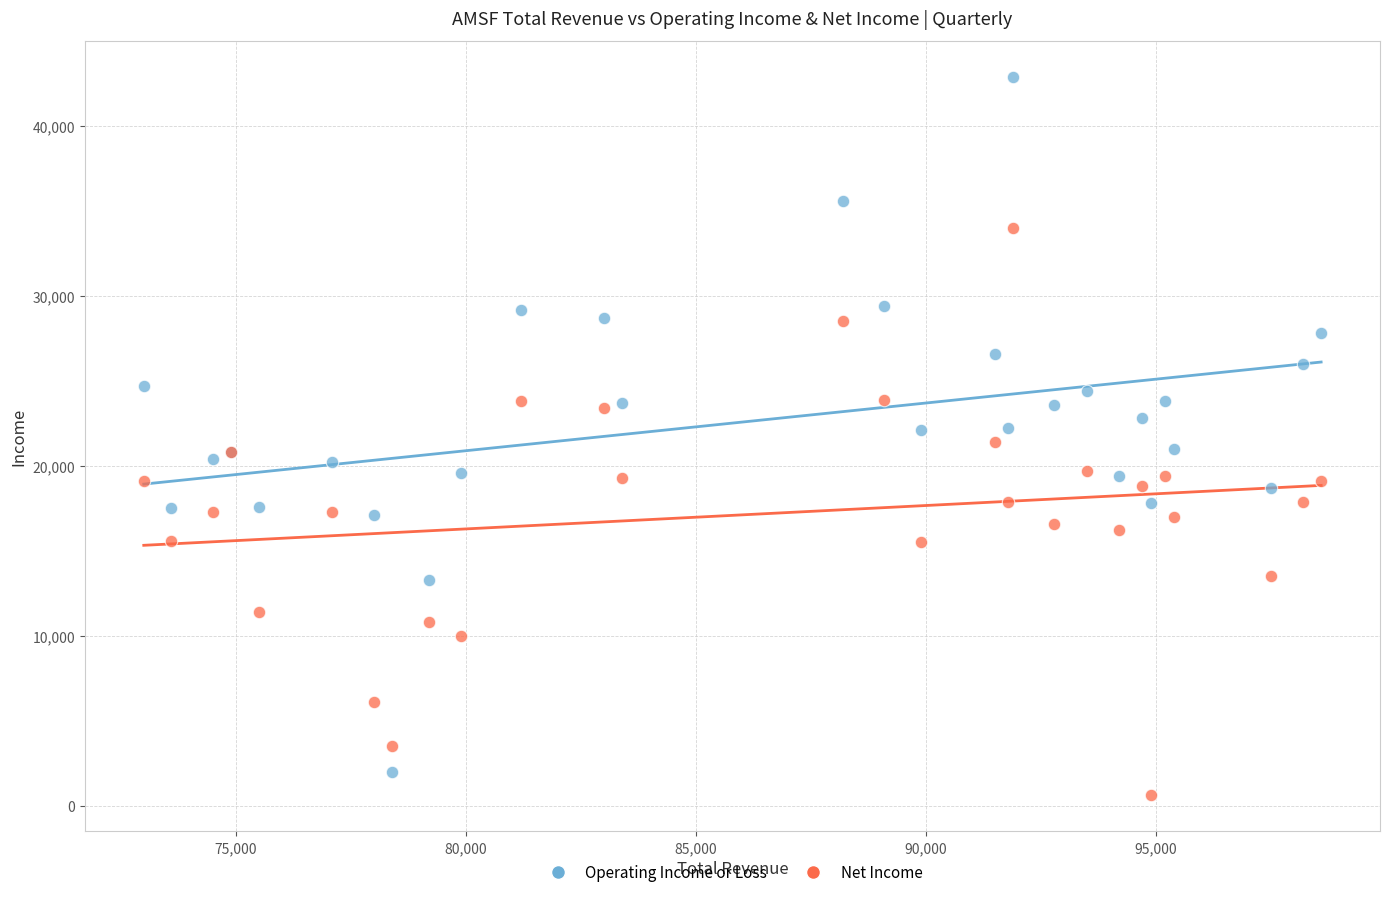

What is the X range (max minus min) for the scatter plot?

25600